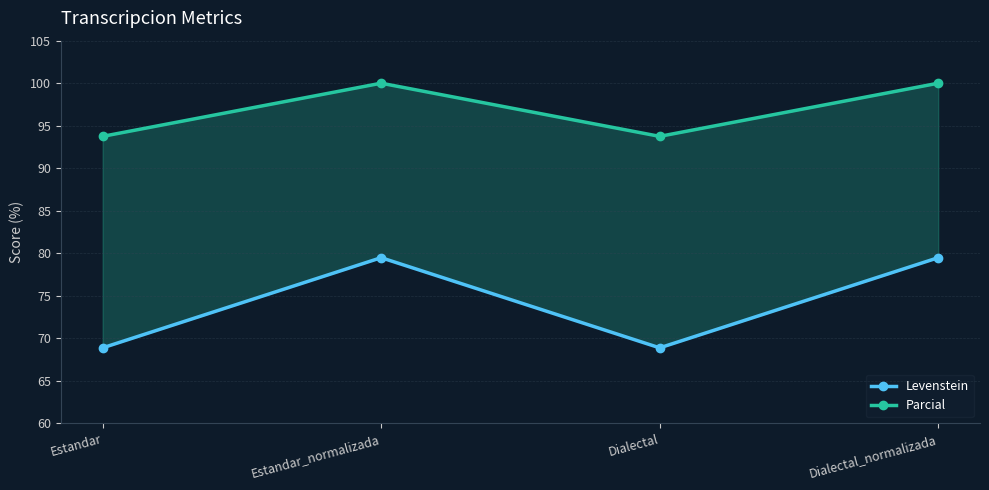

How many data points does each series have?

4